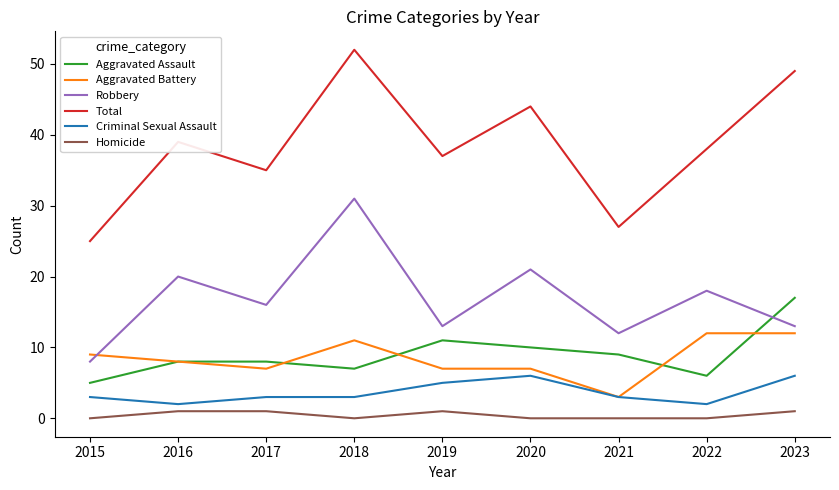

The Robbery series shows 26 at 2022. True or false?

False